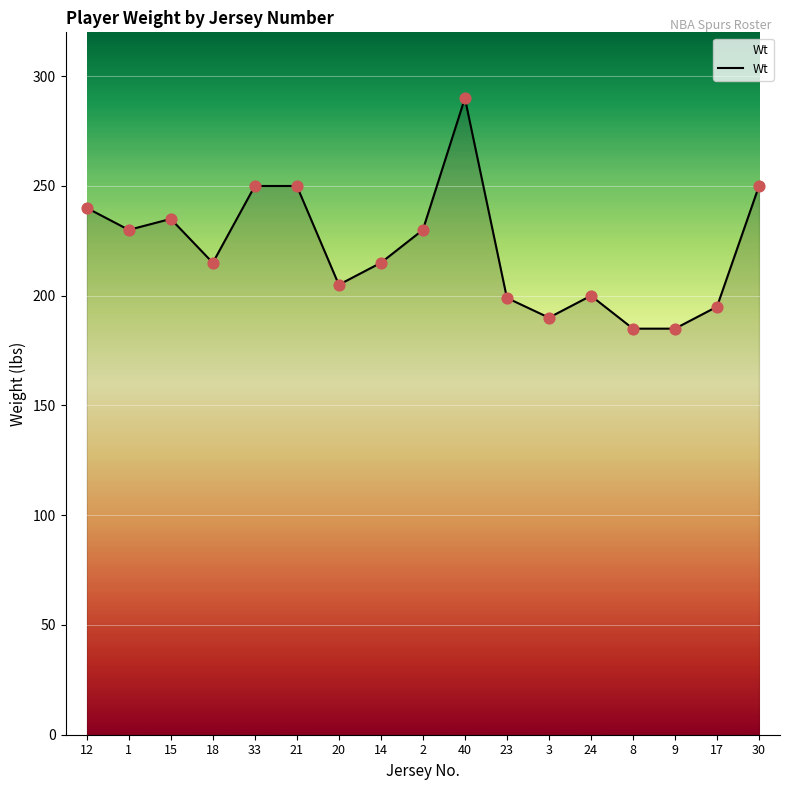

Between 21 and 2, which is larger?

21